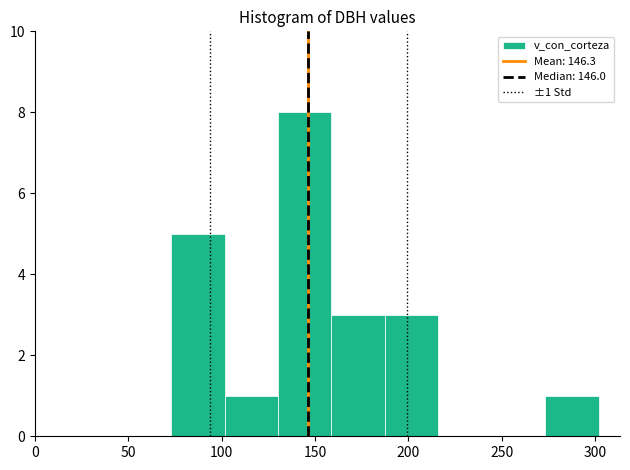

Over which range of the x-axis is the bar tallest?

130 to 160